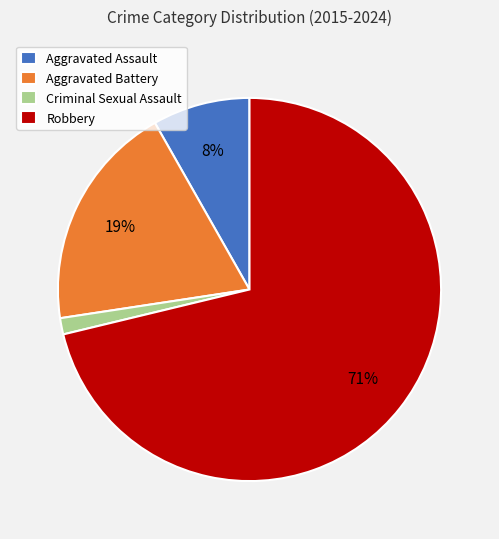

True or false: Aggravated Assault accounts for 8% of the total.

True